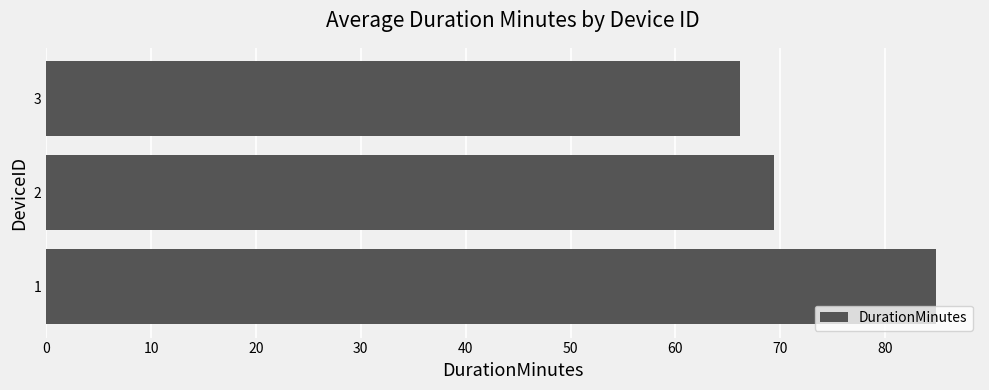

What is the ratio of the value at 3 to the value at 2?

1.0